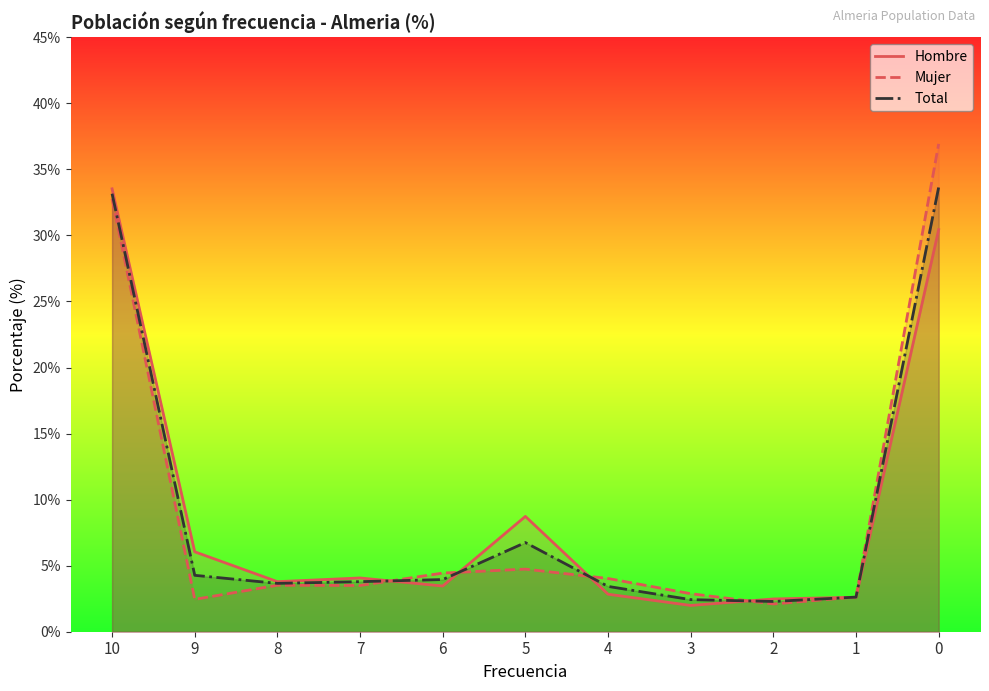

What is the highest value of the Total series?

33.6